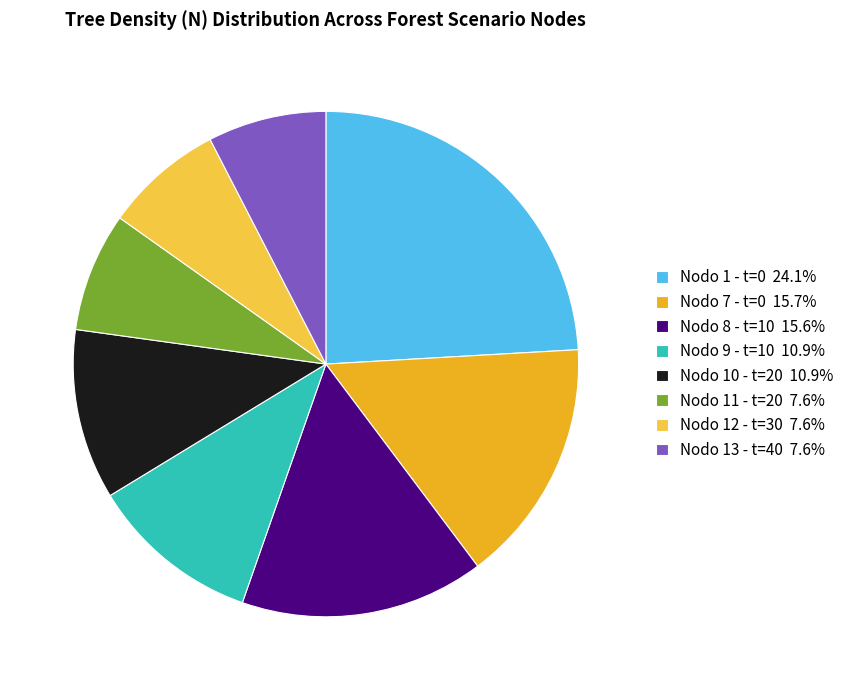

Does Nodo 13 - t=40 7.6% represent more than half of the total?

No